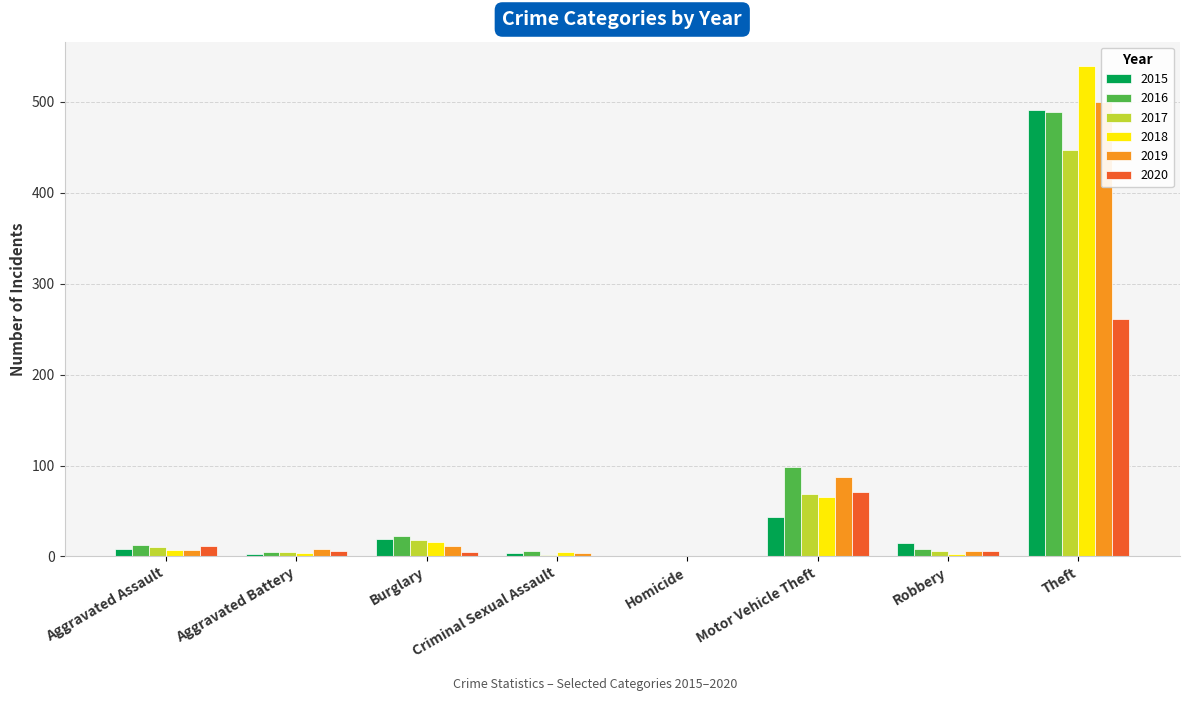

Count the number of categories in the chart.

8